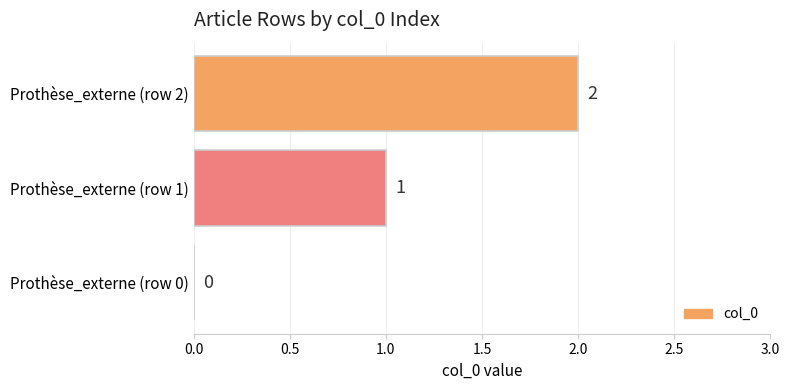

The chart shows a value of 1 at Prothèse_externe (row 1). True or false?

True